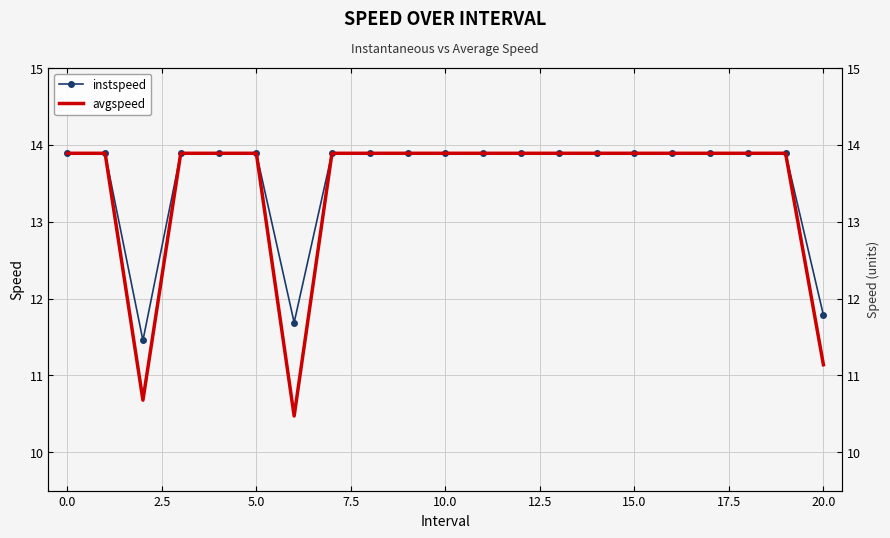

How many series are shown in this chart?

2